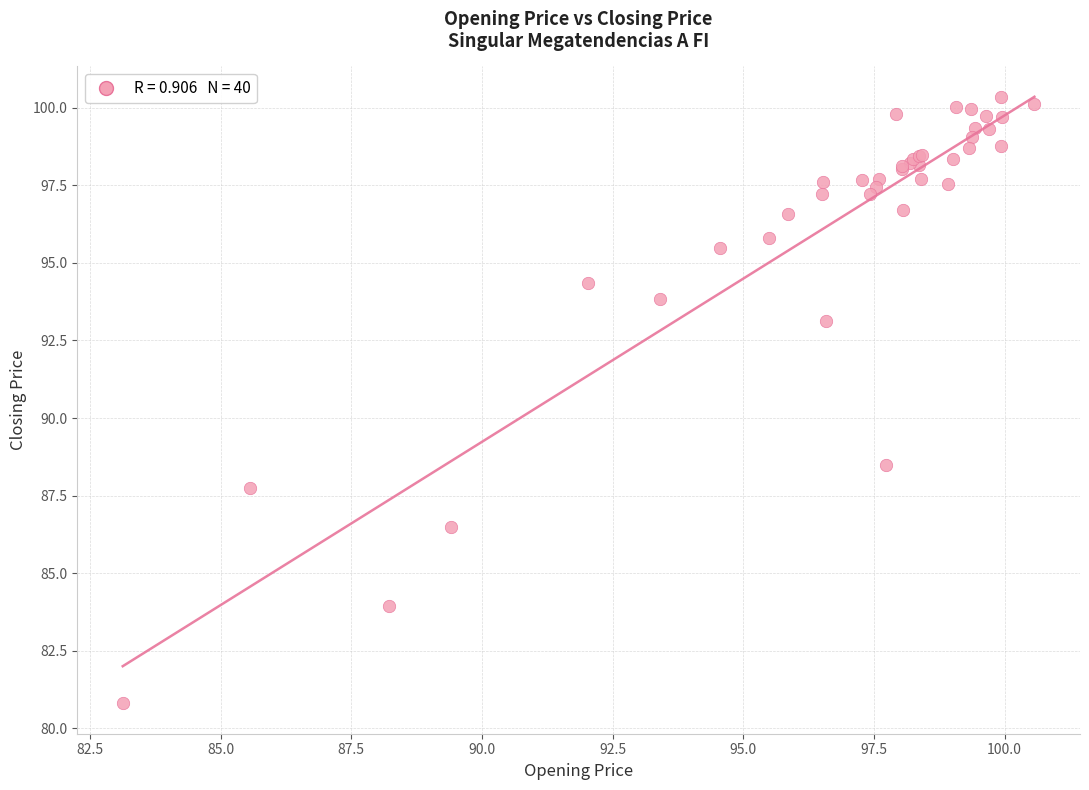

What Y value in the scatter plot is closest to 90?

88.5